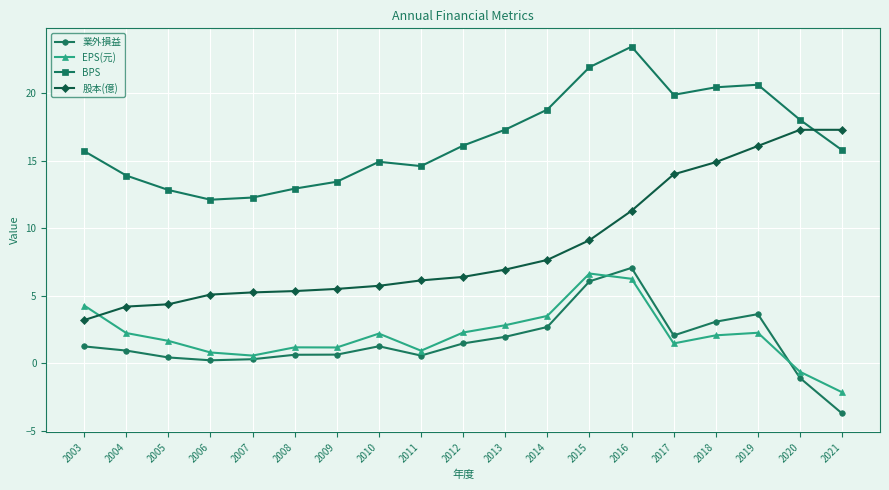

True or false: BPS and 業外損益 cross at least once.

False